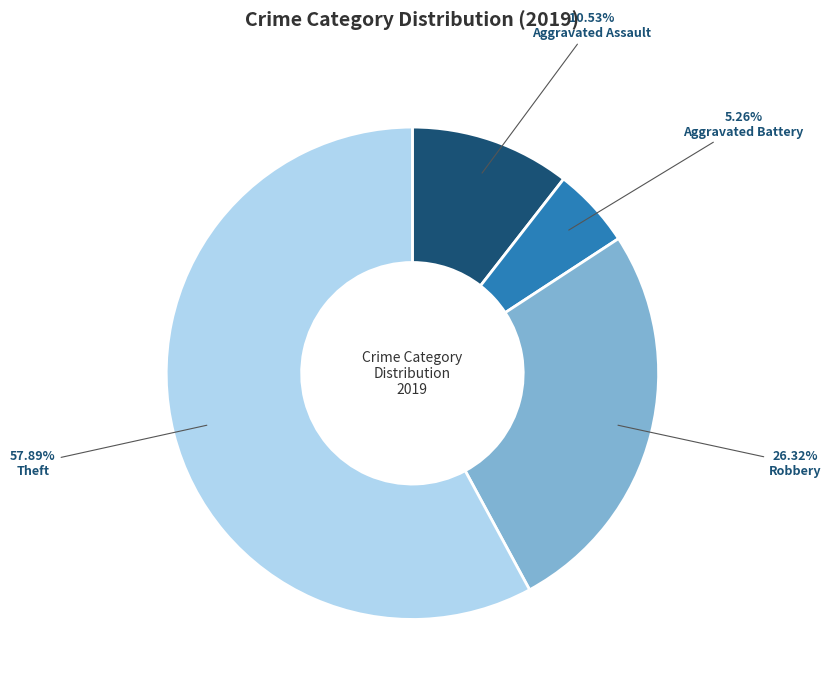

To the nearest percent, what is the difference between the largest and smallest slice percentages?

53%